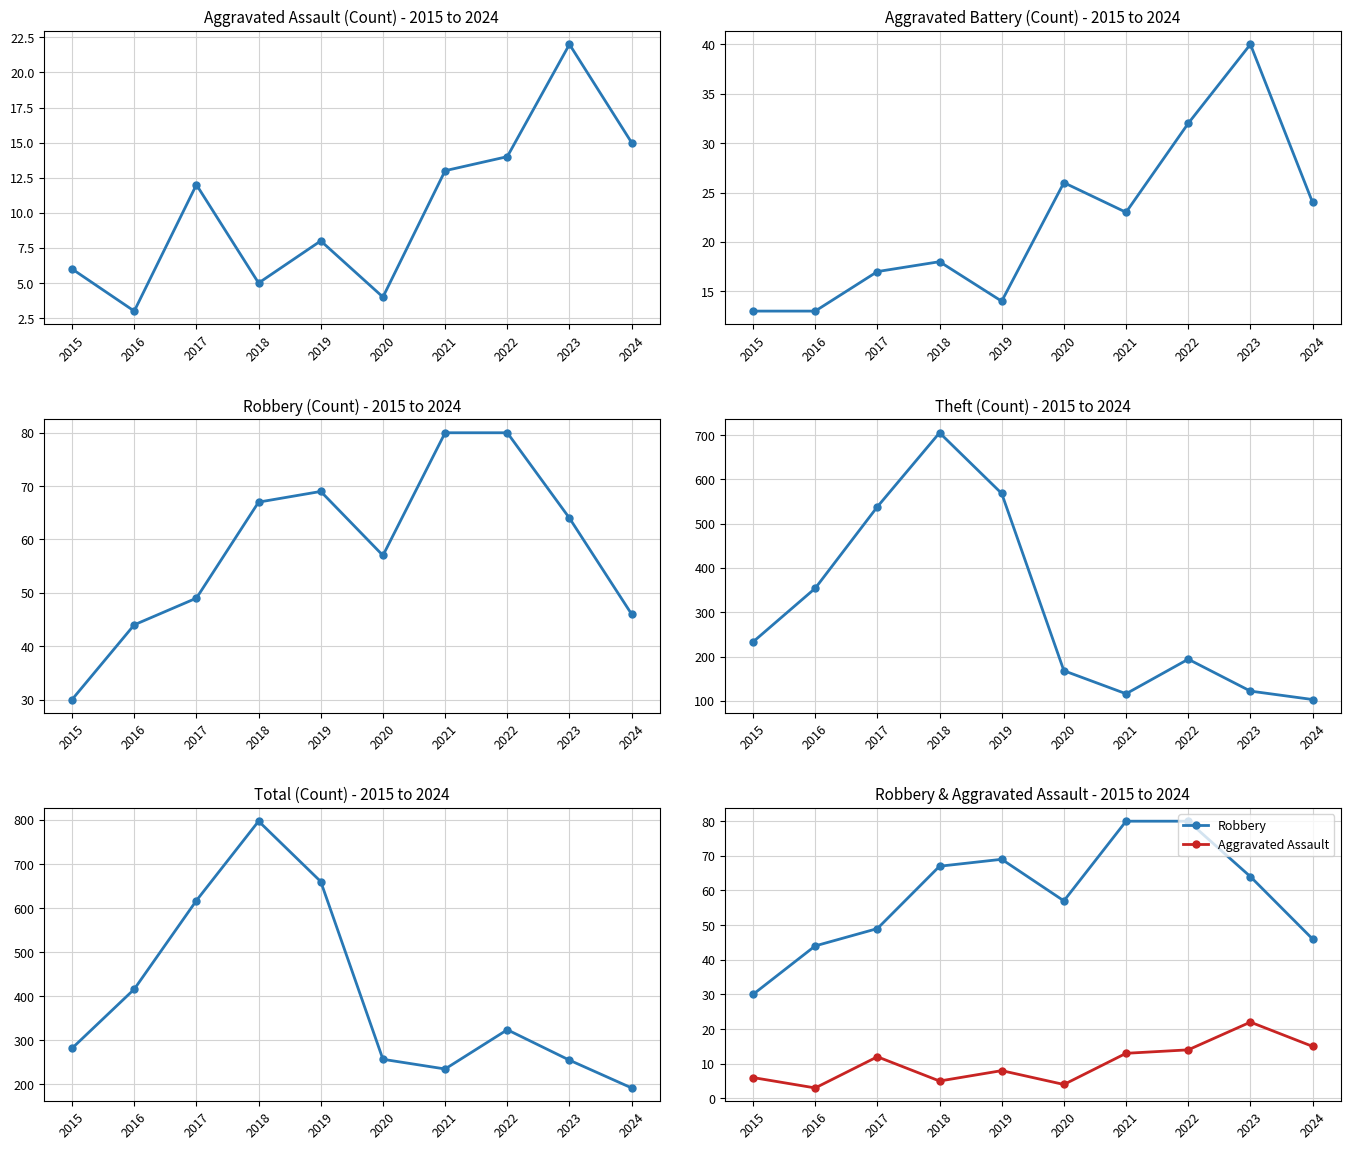

True or false: Aggravated Battery has more than 0 interior local peaks.

True